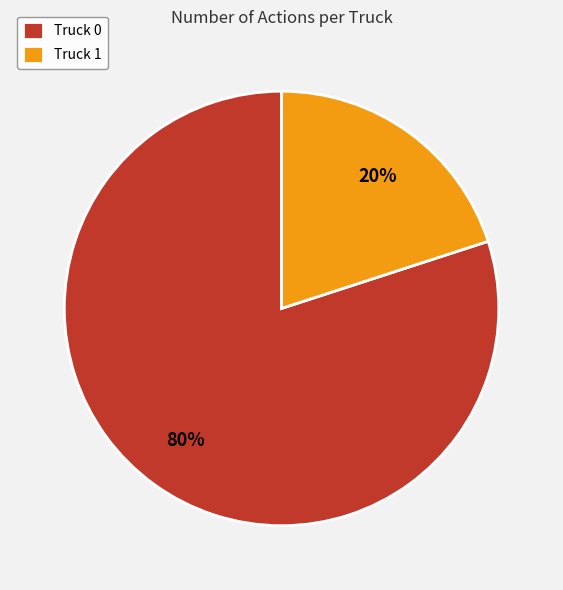

Which category has the smallest portion of the pie?

Truck 1